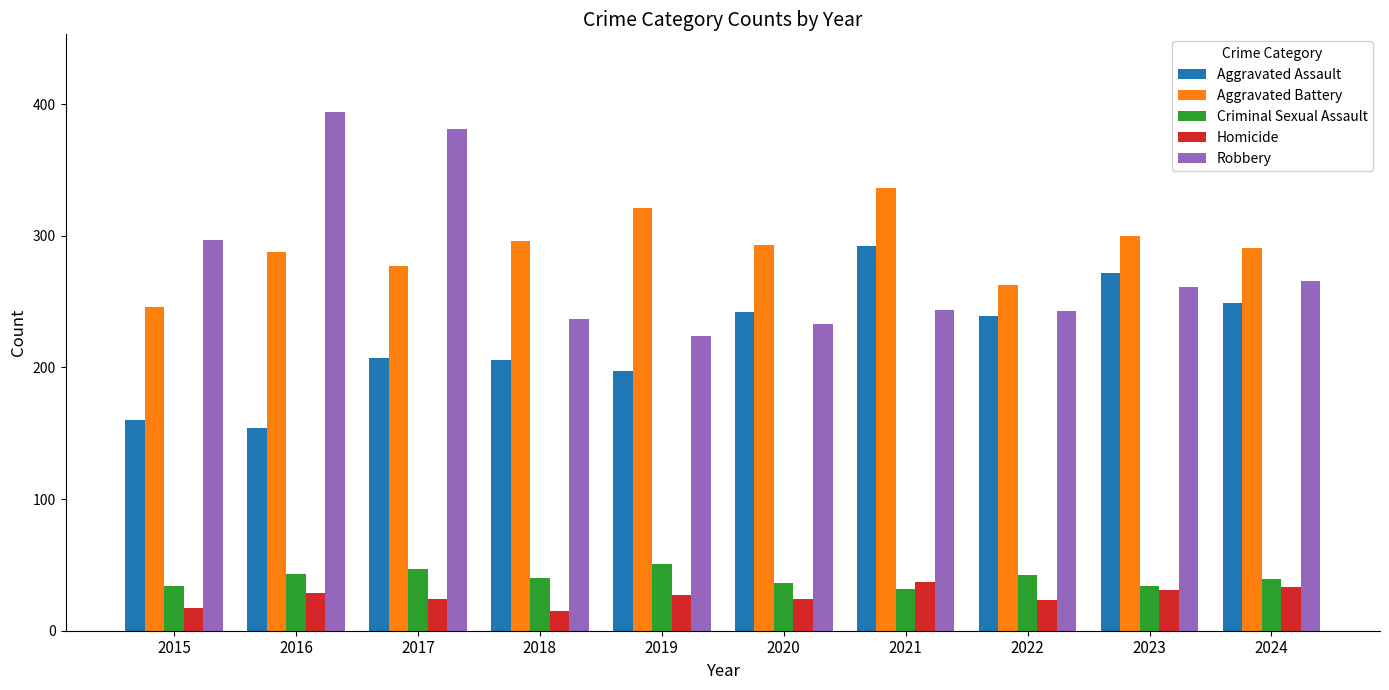

How many bars are there in each group?

5